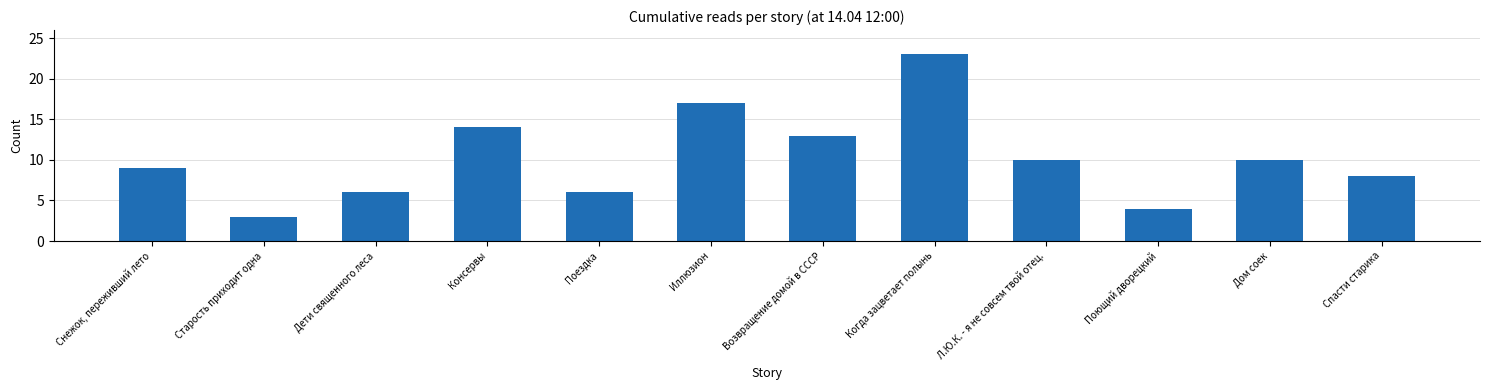

What is the smallest value displayed?

3